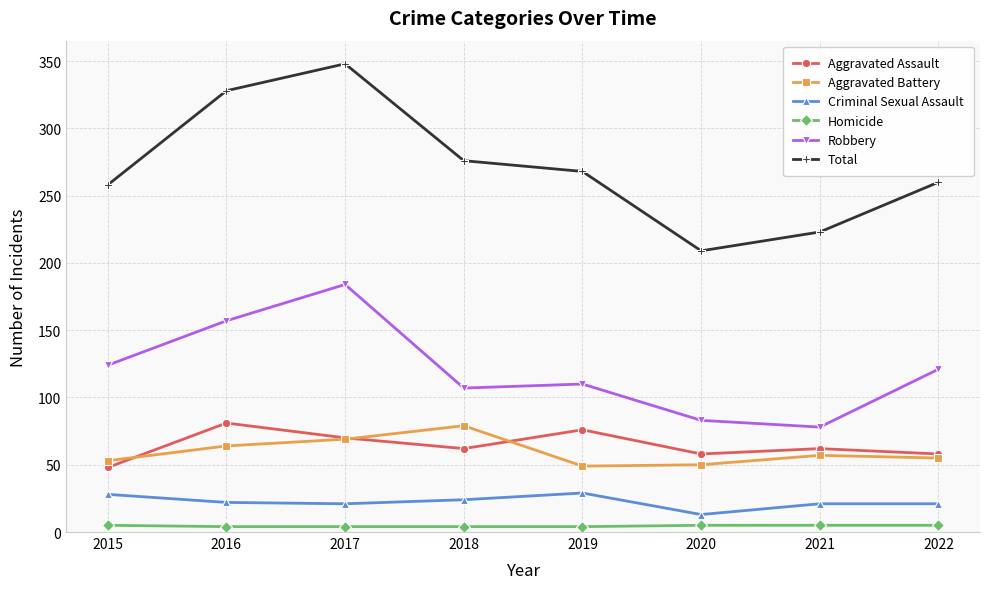

At 2018, list the series in order from smallest to largest.

Homicide, Criminal Sexual Assault, Aggravated Assault, Aggravated Battery, Robbery, Total